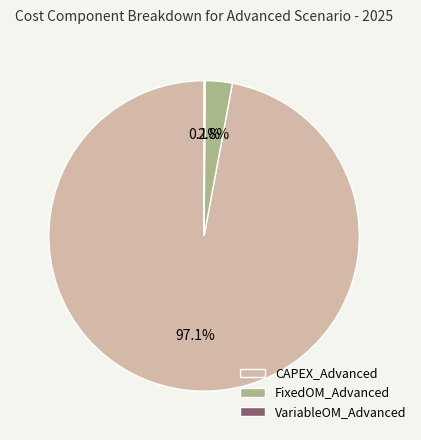

Is the sum of FixedOM_Advanced and CAPEX_Advanced greater than half?

Yes